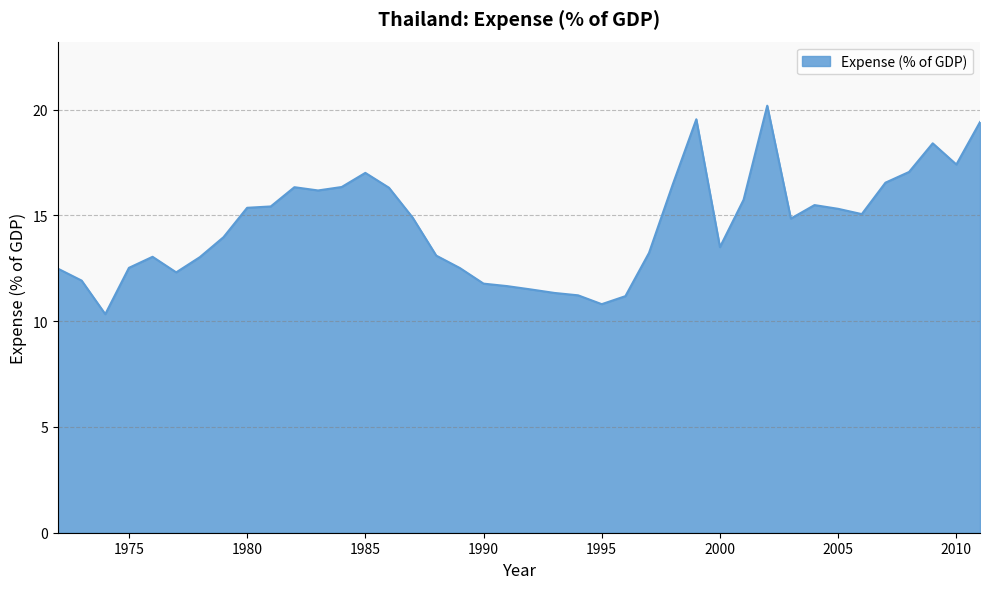

What is the minimum value shown in the chart?

10.3